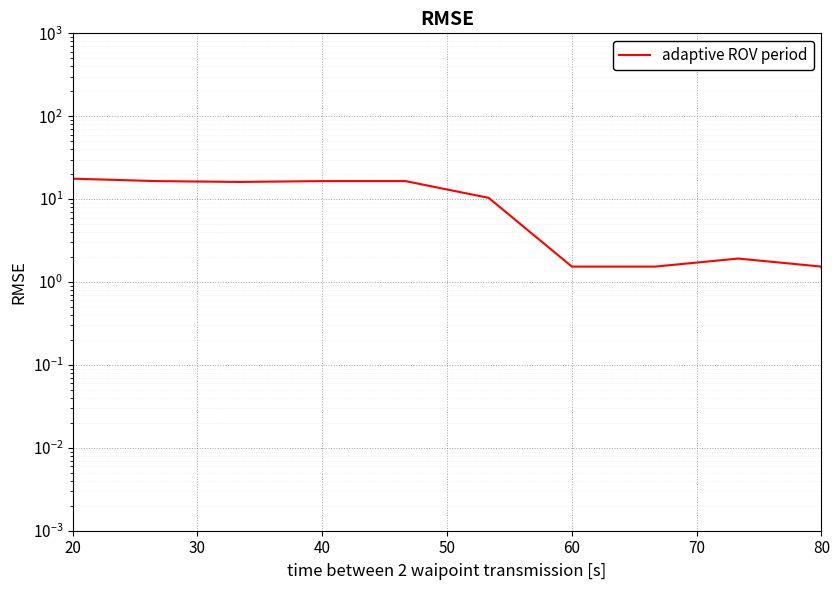

How many points are higher than both their immediate neighbors (excluding endpoints)?

1